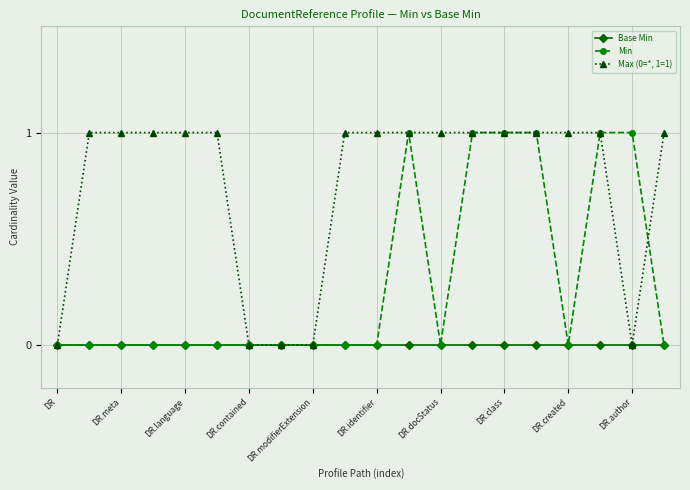

Which series has the largest total across all categories?

Max (0=*, 1=1)